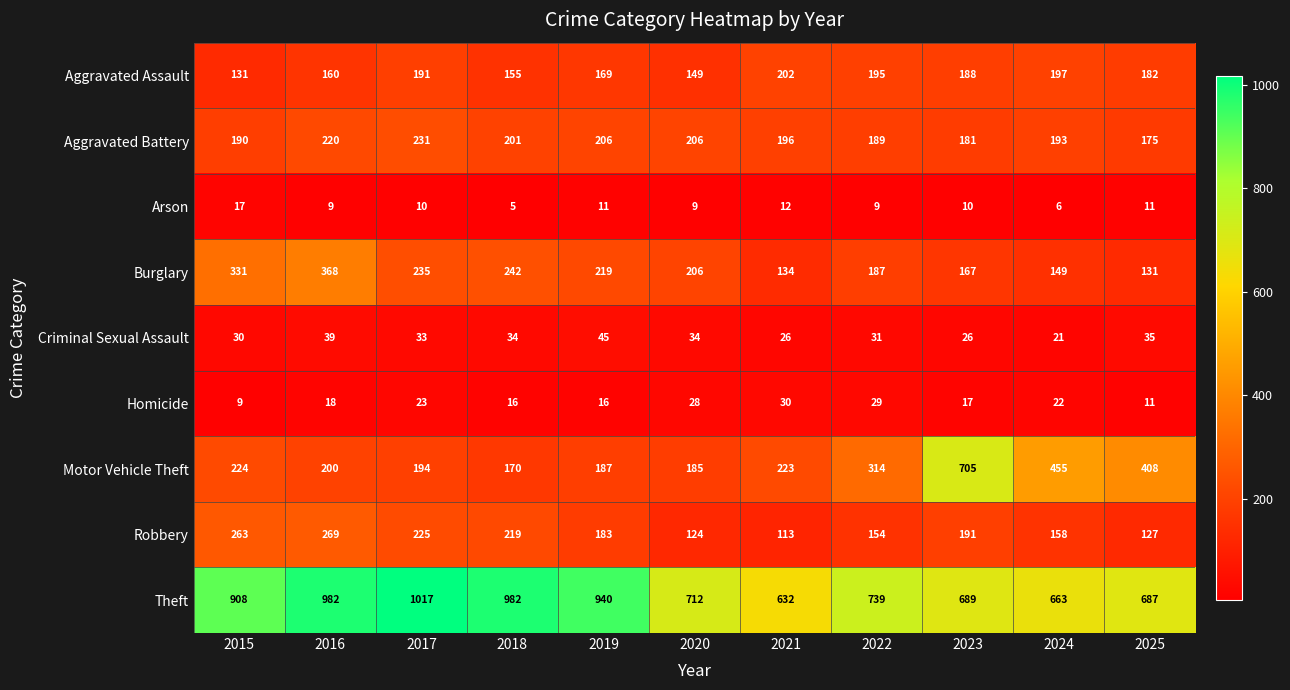

What is the average value of the Robbery series?

184